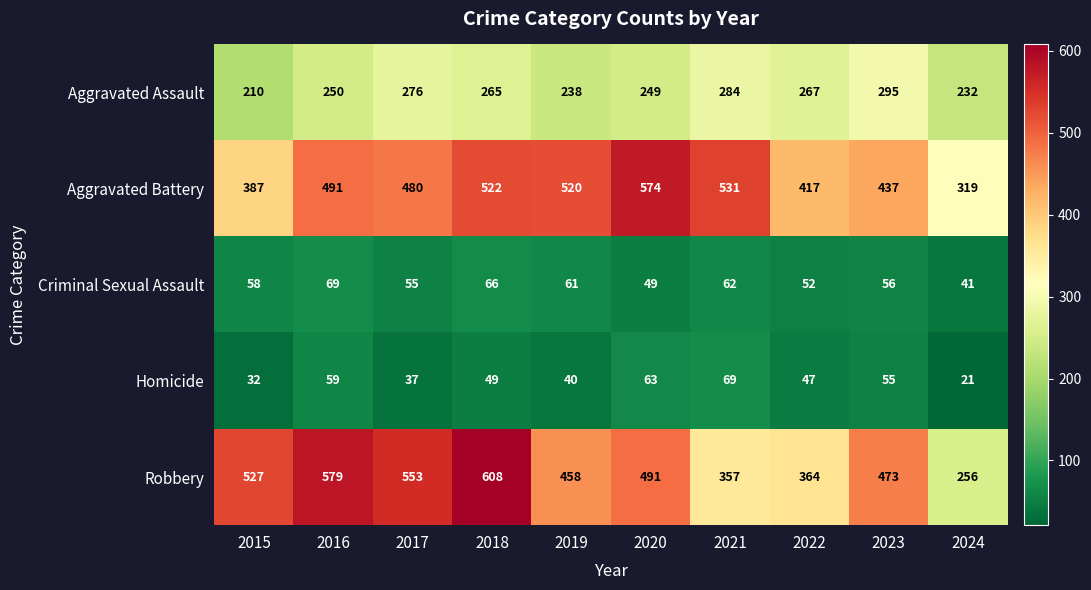

What is the sum of the Aggravated Assault values at 2020 and 2021?

533